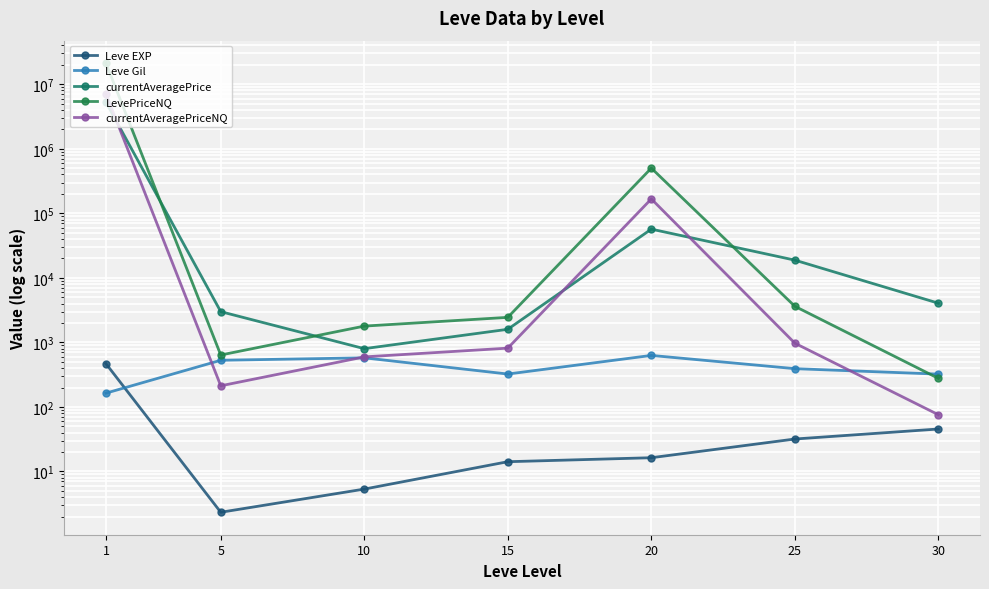

Reading right to left, transcribe all the data shown in this chart.

Leve EXP: 30=45.5	25=31.8	20=16.3	15=14.2	10=5.3	5=2.3	1=468.5
Leve Gil: 30=322.5	25=391.7	20=628.3	15=323.3	10=576.7	5=528.3	1=163.5
currentAveragePrice: 30=4050.2	25=18815.0	20=56892.7	15=1596.1	10=799.5	5=2995.5	1=5280451.9
LevePriceNQ: 30=277.1	25=3623.6	20=501523.0	15=2443.3	10=1788.0	5=637.8	1=21241877.3
currentAveragePriceNQ: 30=75.8	25=971.9	20=167174.3	15=814.4	10=596.0	5=212.6	1=7096015.9